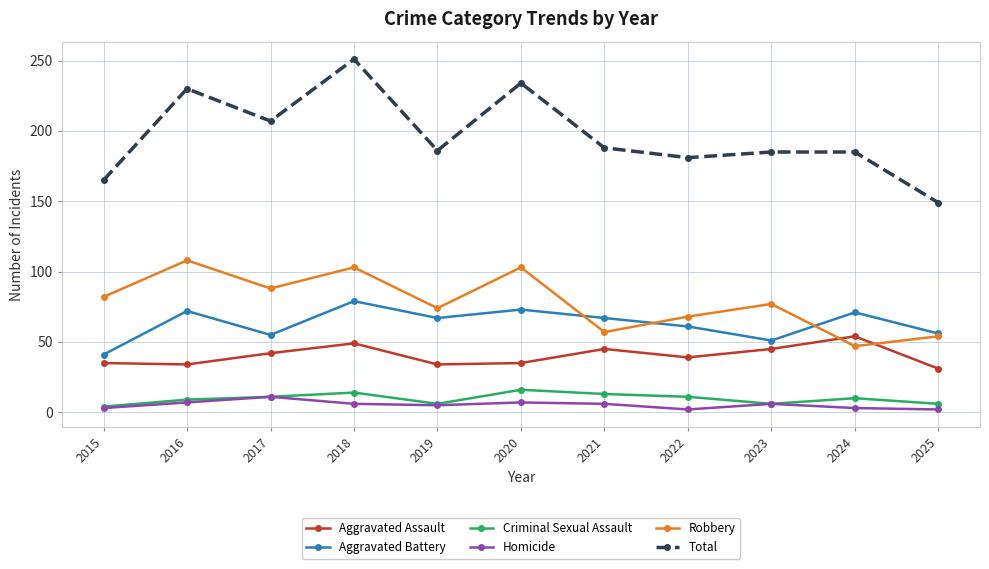

Which series has the largest total across all categories?

Total